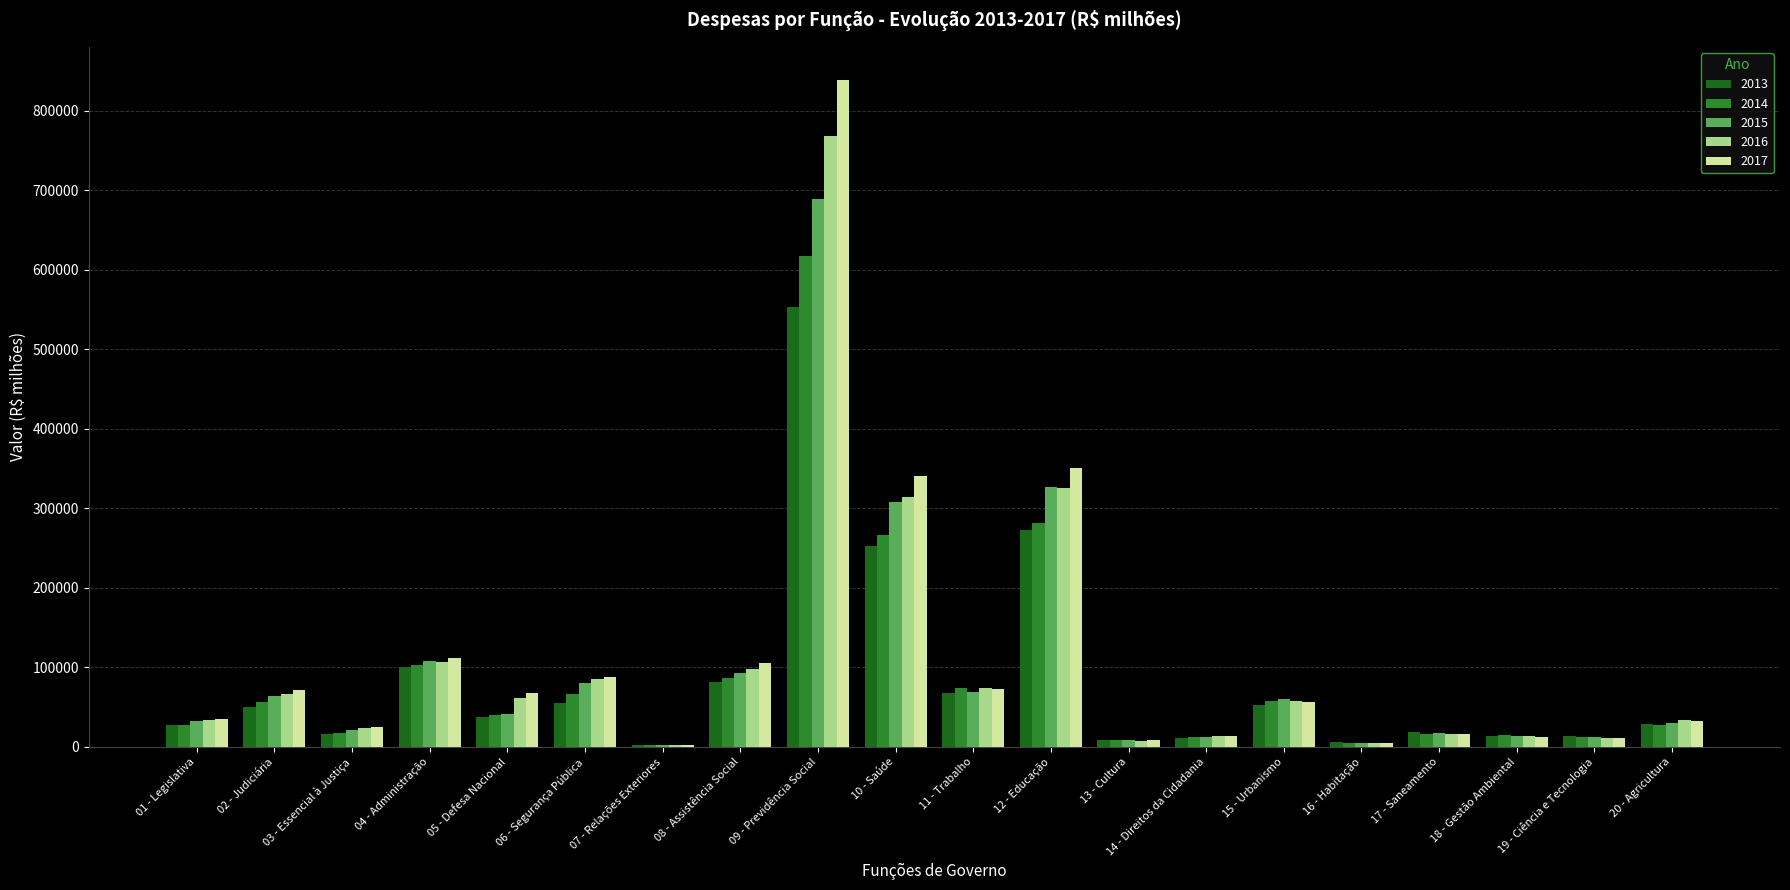

What is the sum of all 2014 values?

1793748.9